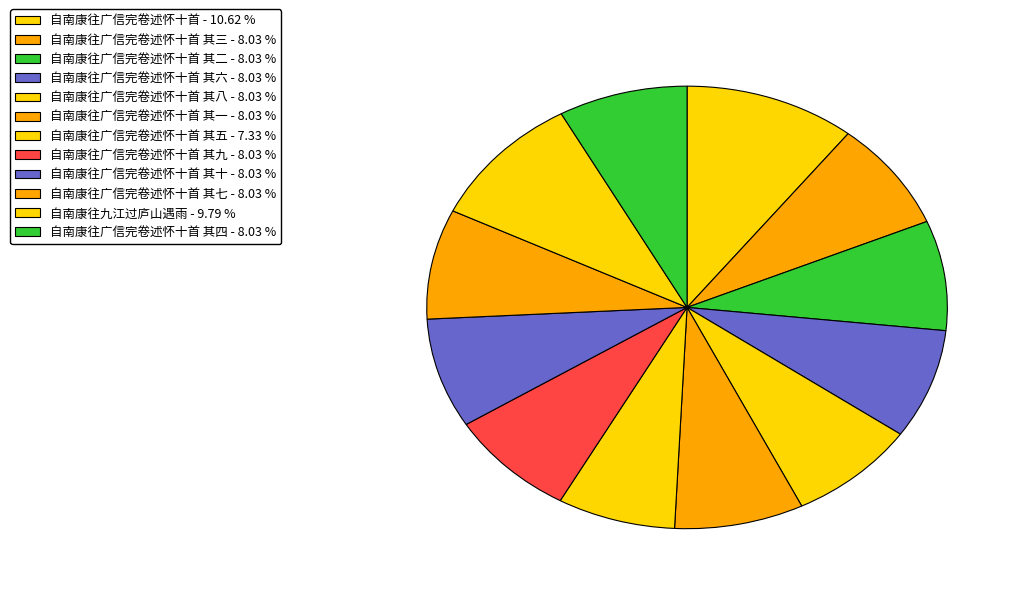

How many slices are in this pie chart?

12